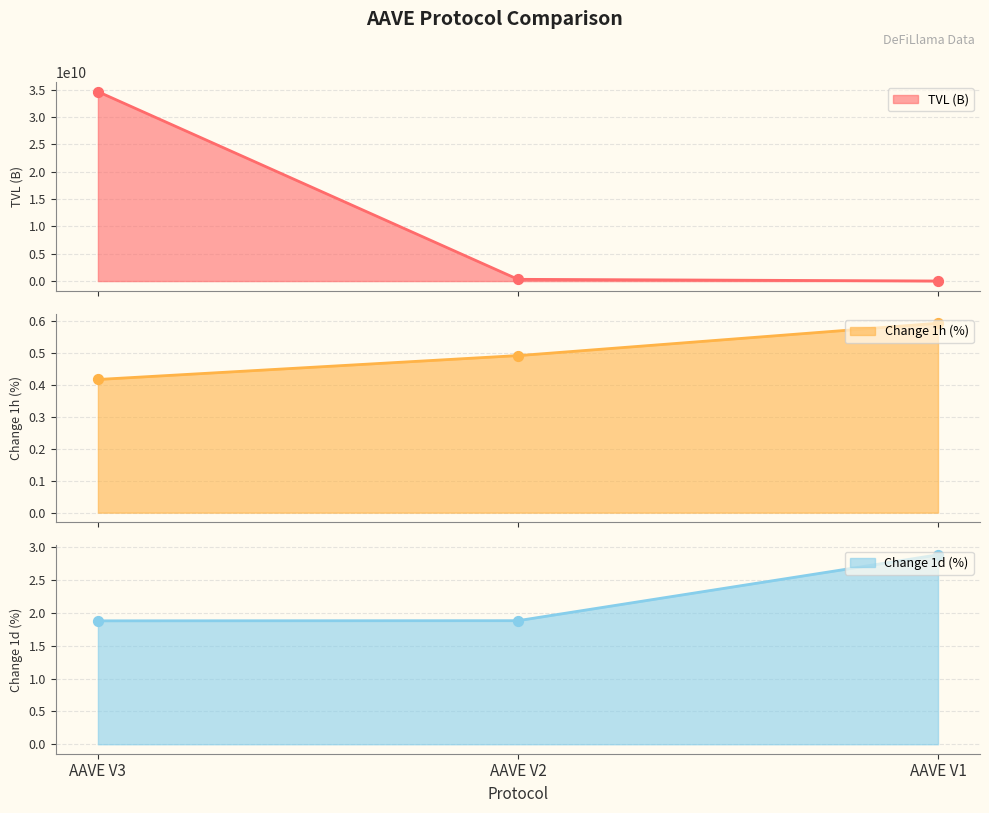

Which series reaches the minimum Y coordinate?

Change 1h (%)